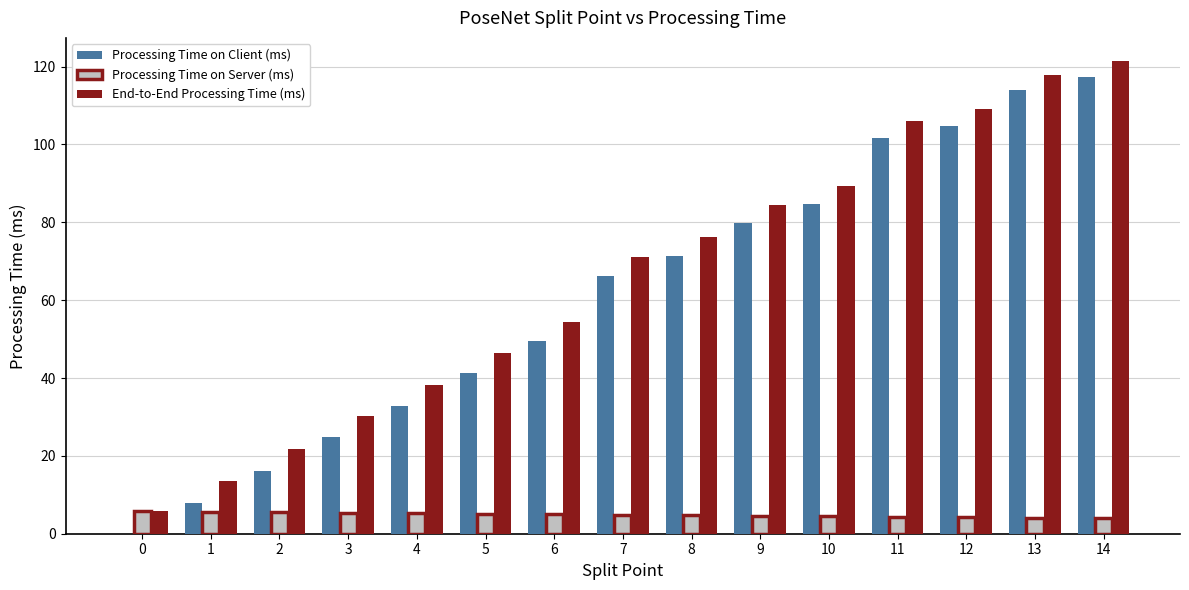

Between 4 and 8, which series saw the biggest shift?

Processing Time on Client (ms)